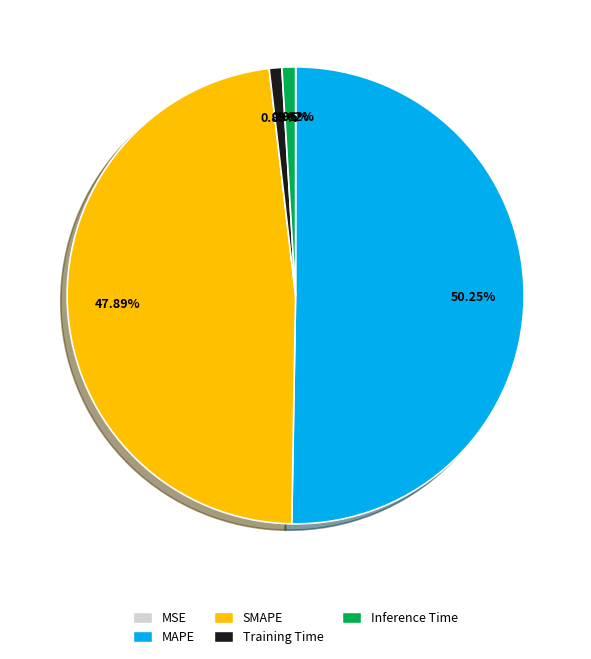

Does Training Time represent more than half of the total?

No